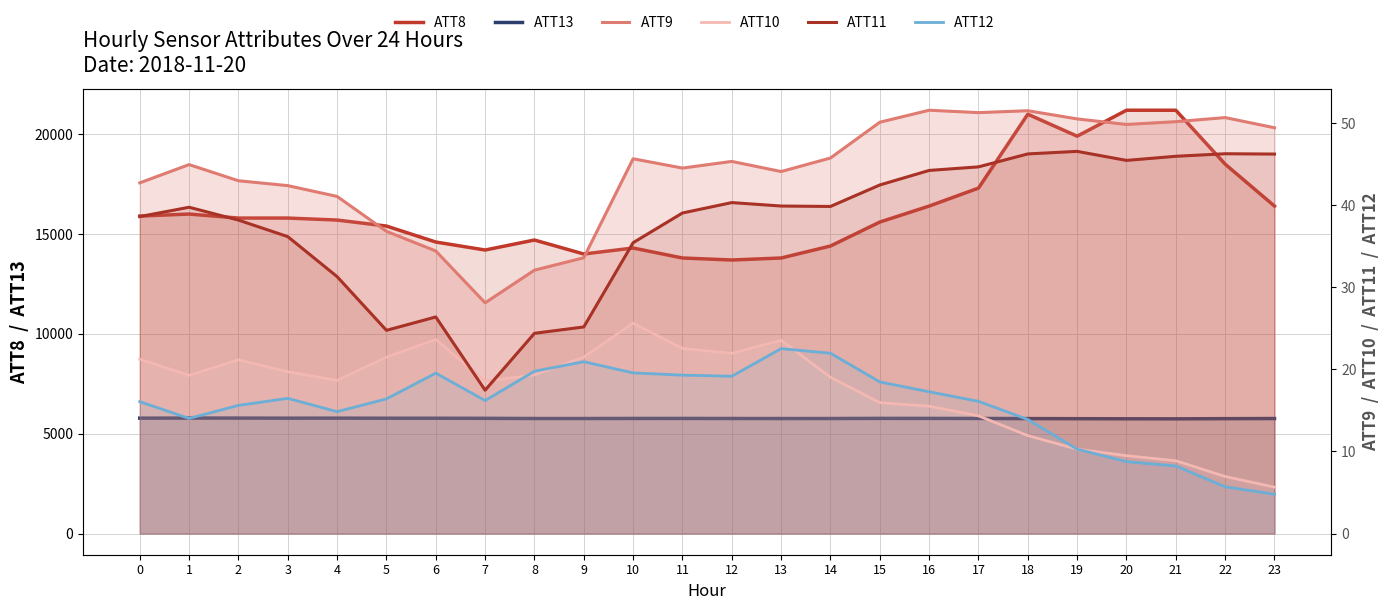

The ATT9 series shows 43.0 at 2. True or false?

True